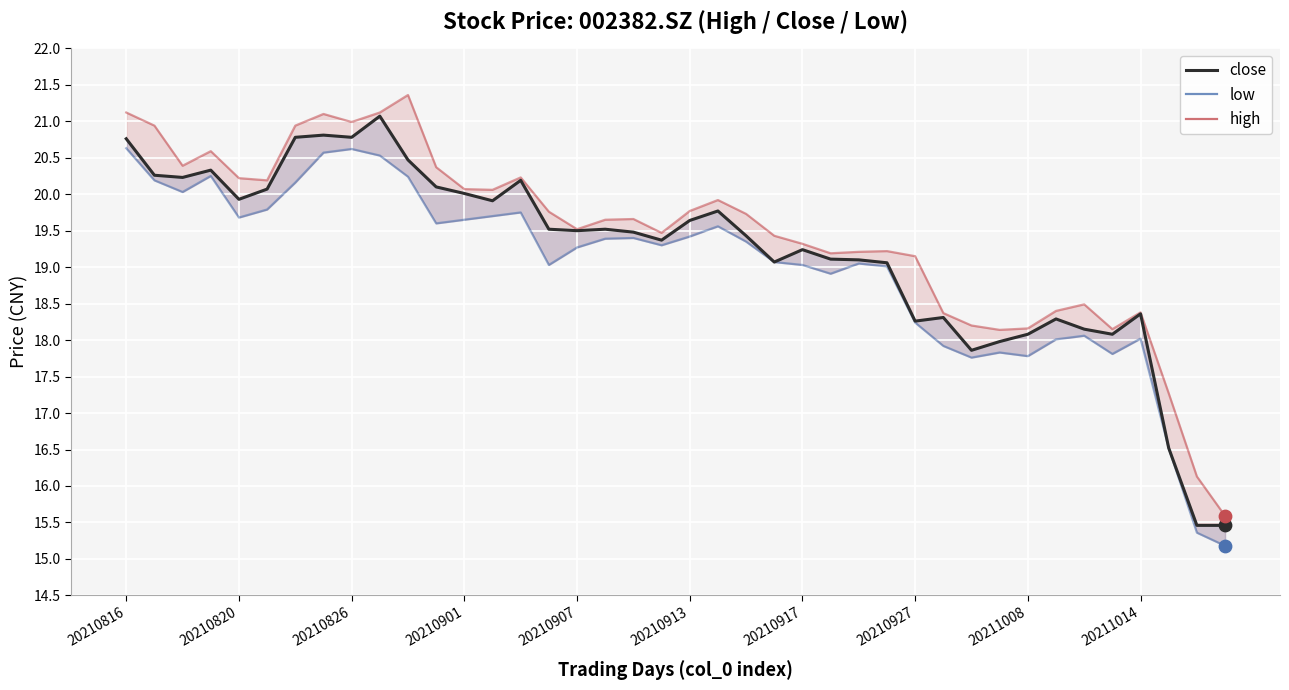

Which series has the largest total across all categories?

high